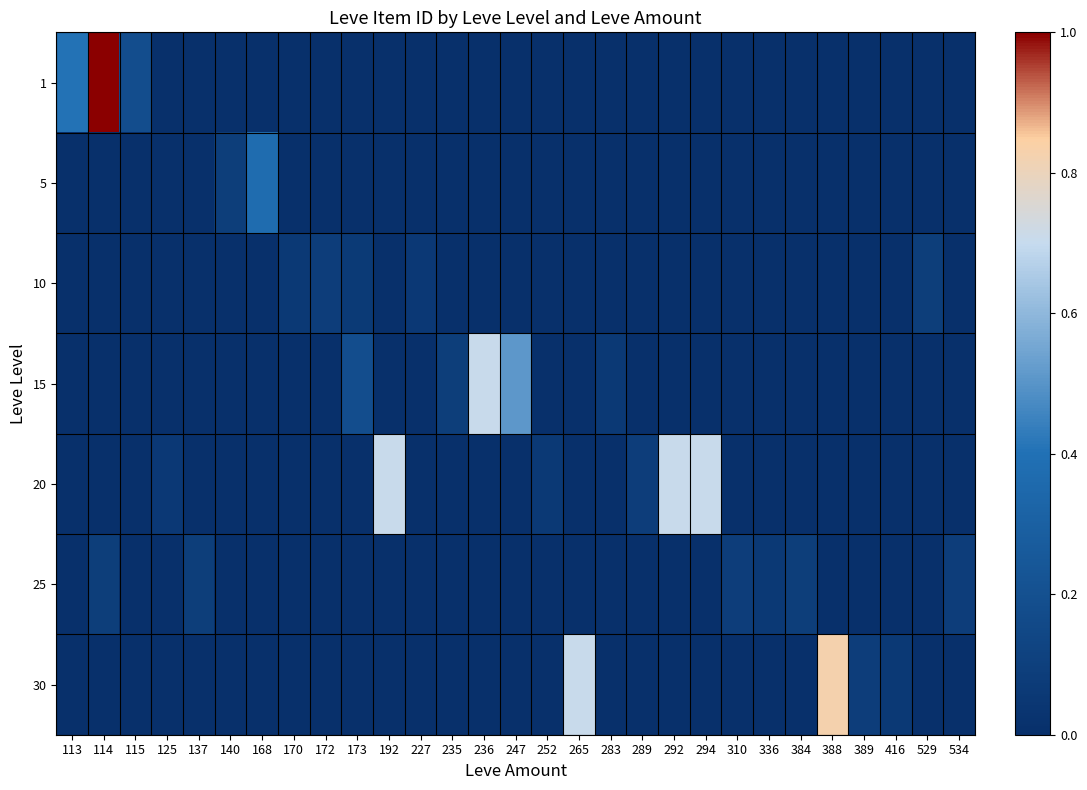

Which has a higher value, 384 or 173?

384